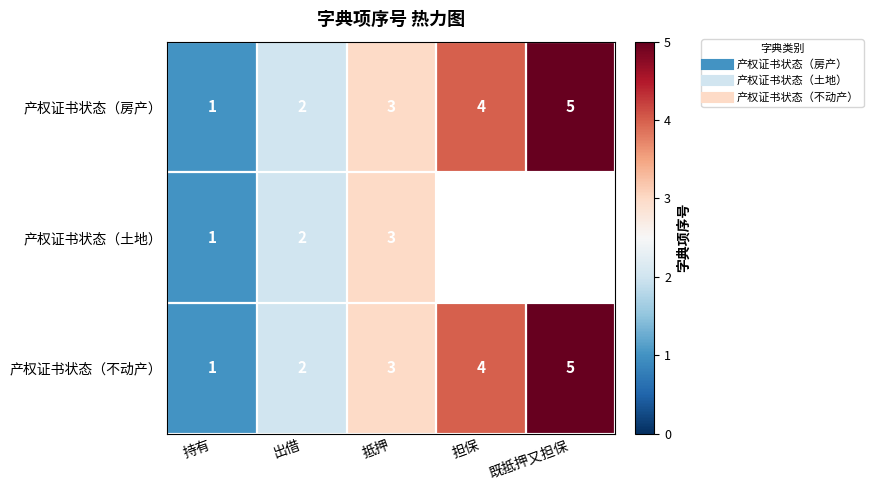

Where does the 产权证书状态（房产） series first go above 3?

担保